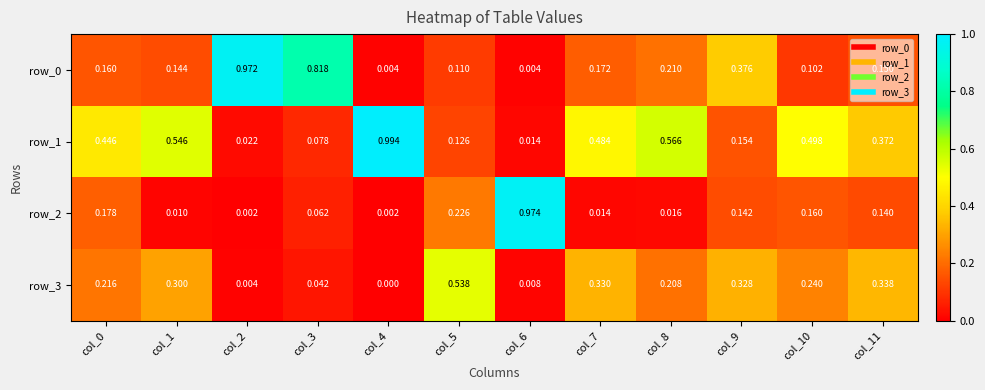

Between col_3 and col_4, which series saw the biggest shift?

row_1